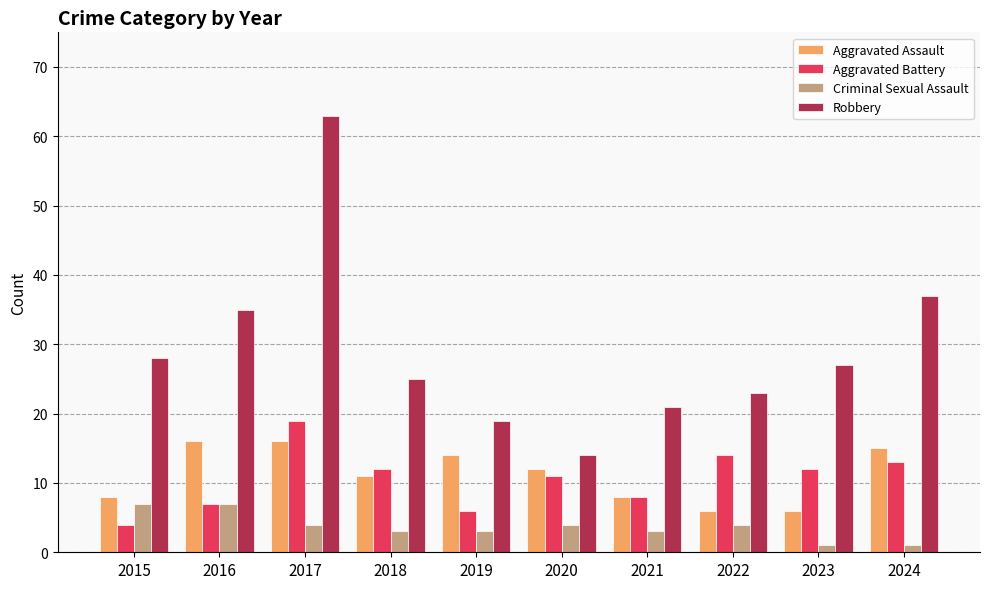

How many bars are there in each group?

4